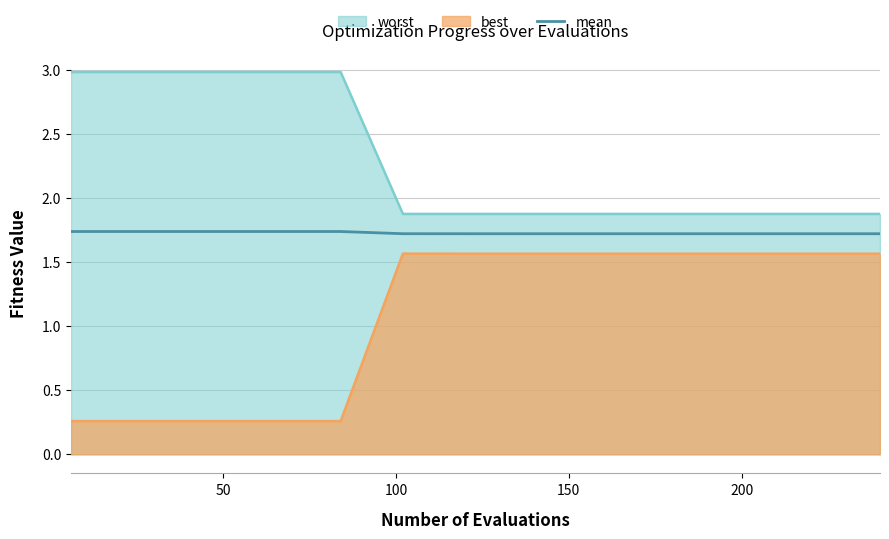

What is the sum of all values?

25.9